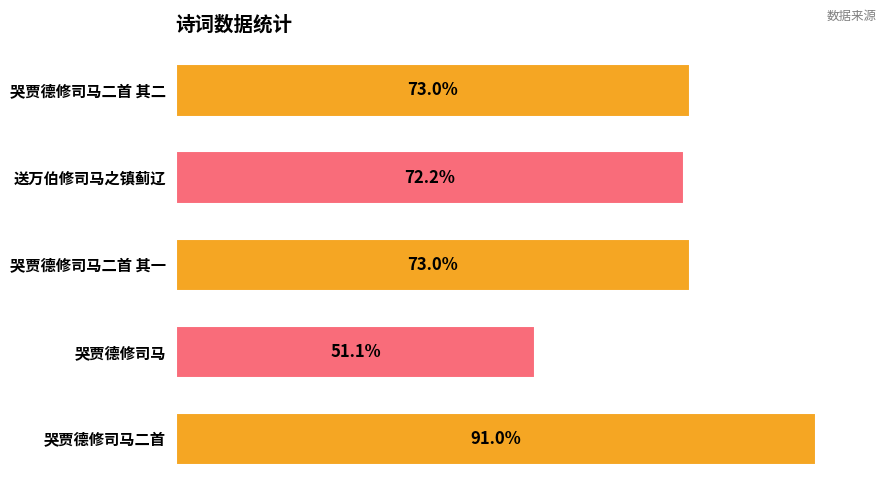

Does the chart contain any negative values?

No